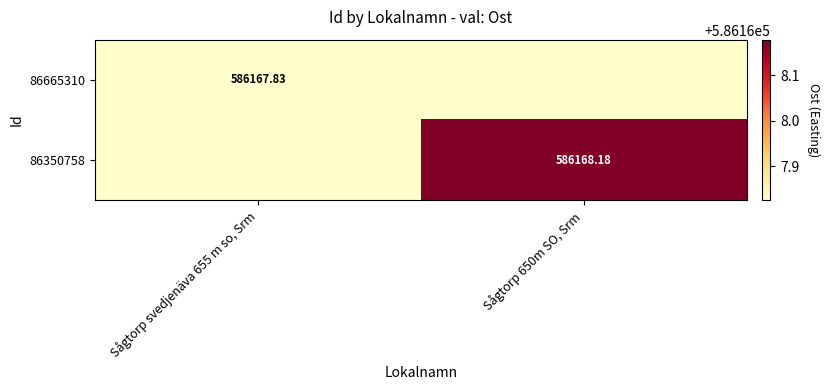

Is the value of 86665310 at Sågtorp svedjenäva 655 m so, Srm greater than the value of 86350758 at Sågtorp 650m SO, Srm?

No